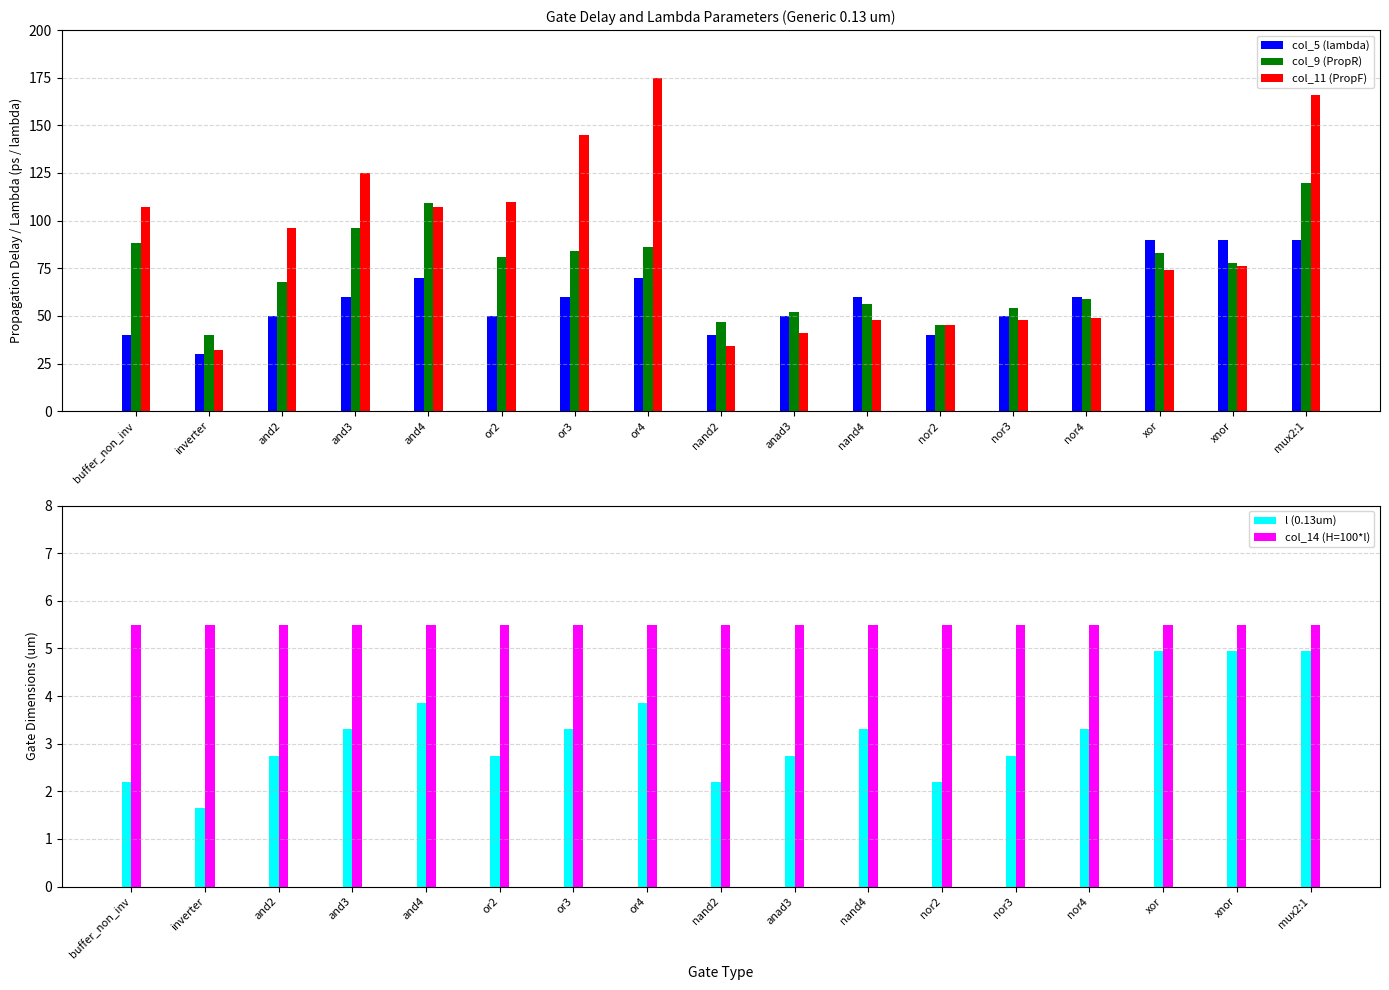

Which series changed the most between nand4 and nor4?

col_9 (PropR)